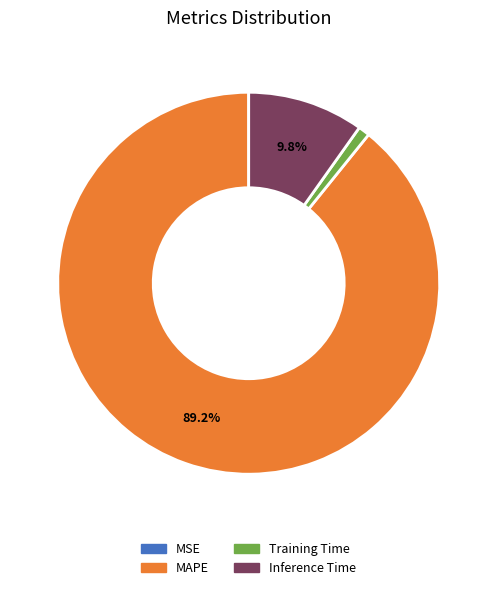

Which category accounts for the majority?

MAPE